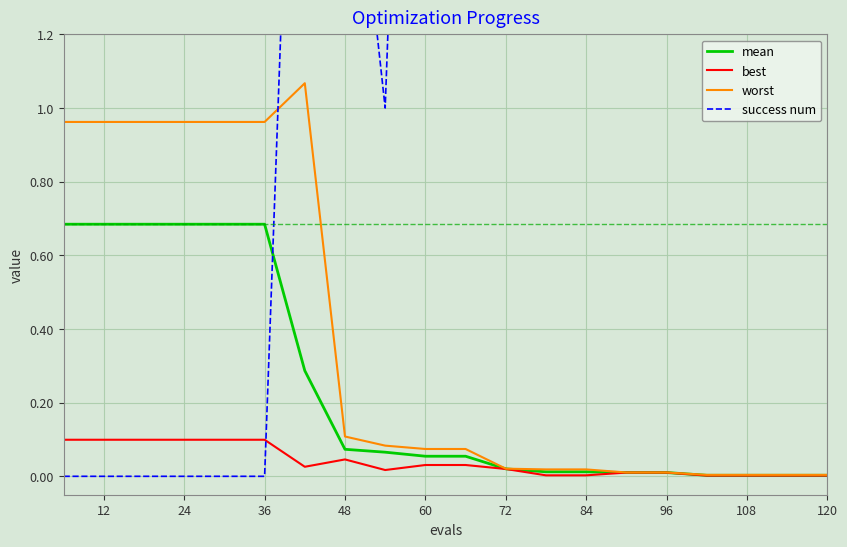

Is it true that worst equals 1.3 at 12?

False